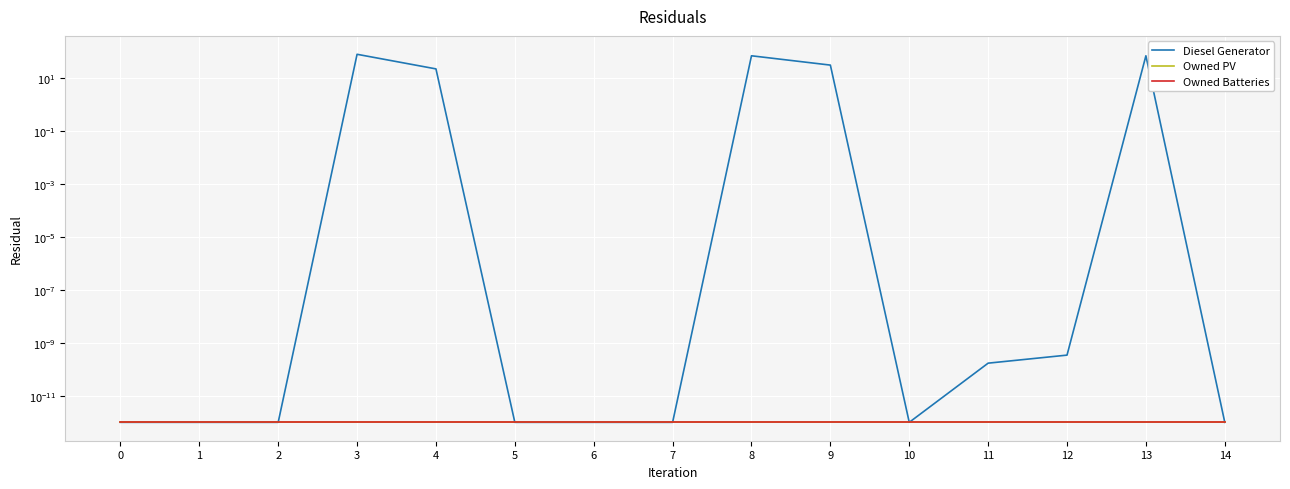

How many data points does each series have?

15